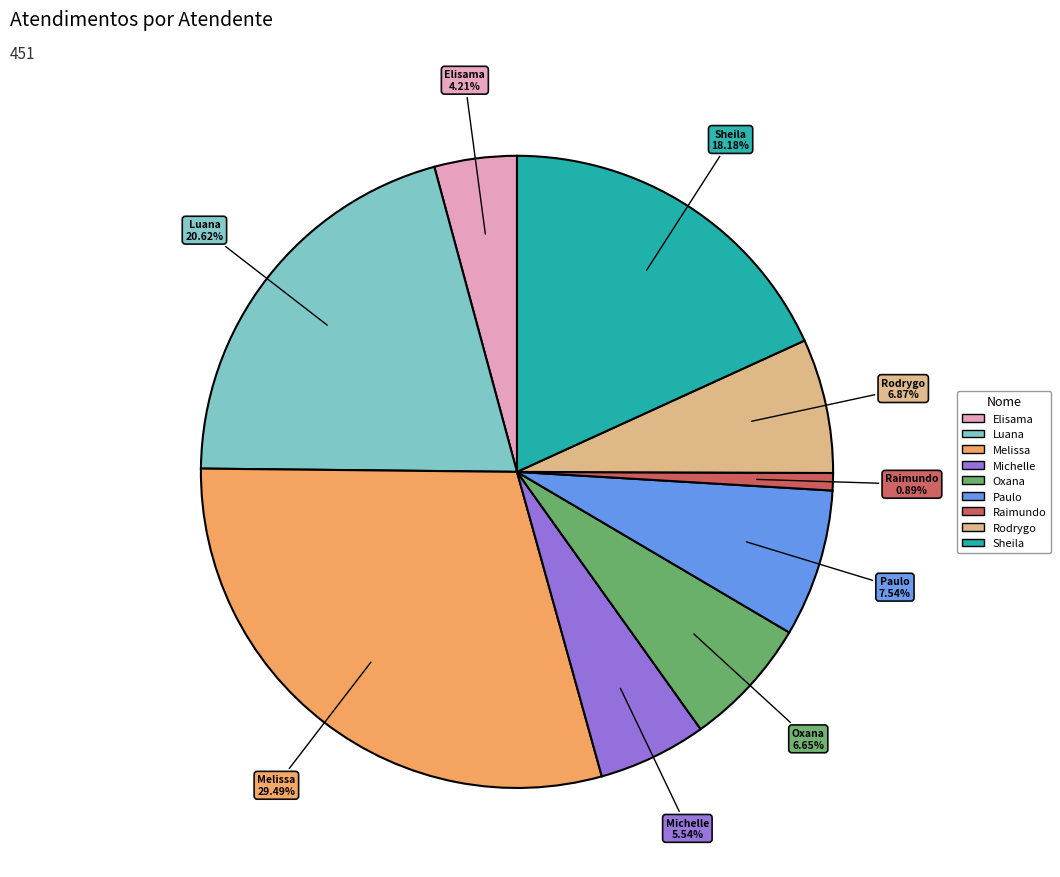

Combined, do Sheila and Melissa account for over 50%?

No